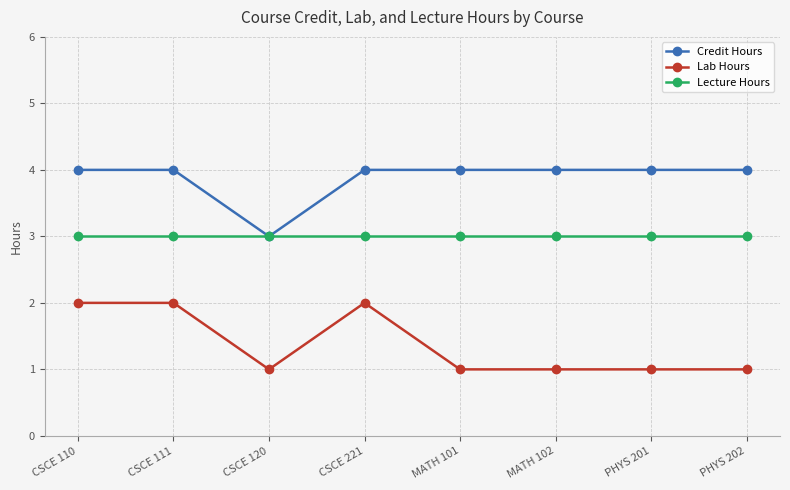

What is the spread (max minus min) of values at CSCE 221?

2